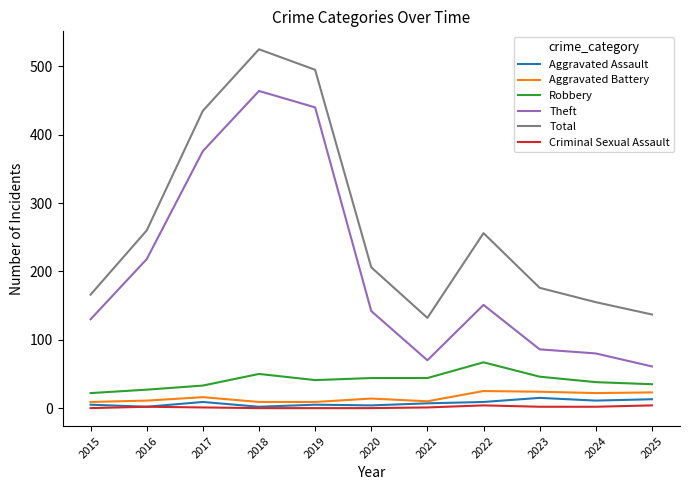

True or false: Theft and Aggravated Battery cross at least once.

False